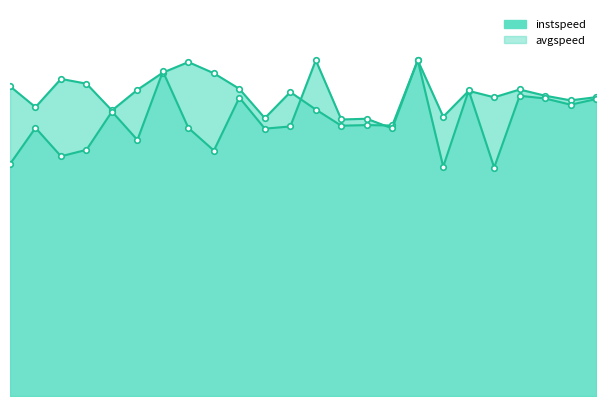

The value of instspeed at 8.0 is 4.5. True or false?

False